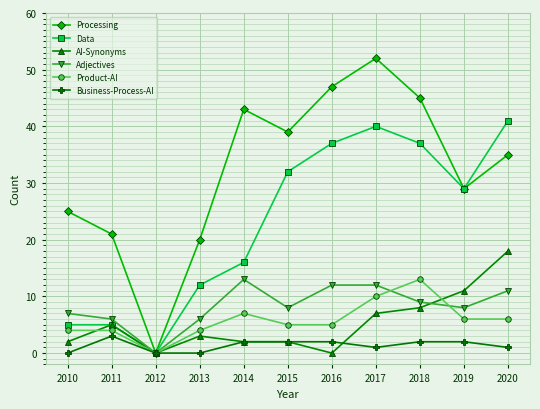

Is the value of Product-AI at 2013 greater than the value of Business-Process-AI at 2011?

Yes